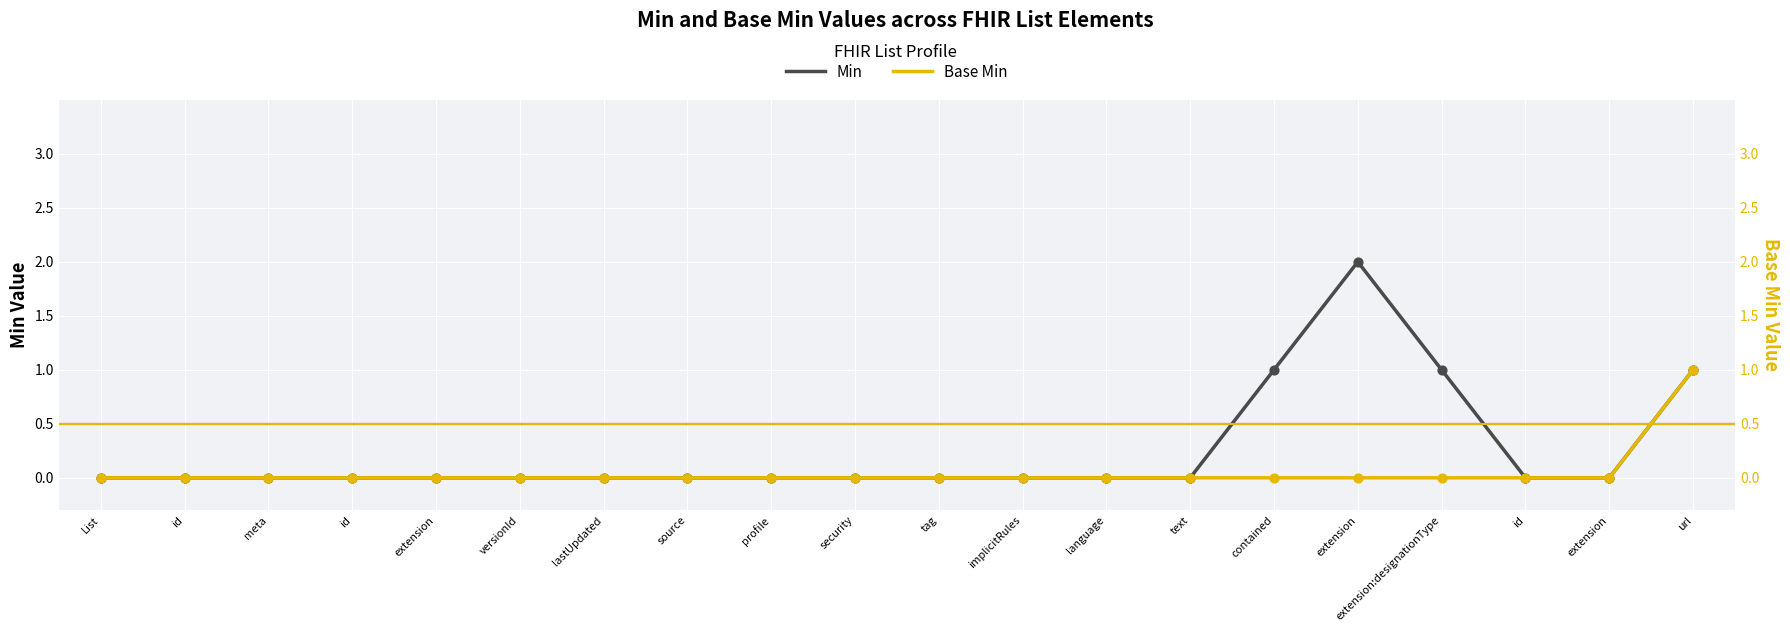

At how many categories does at least one series exceed 0?

4